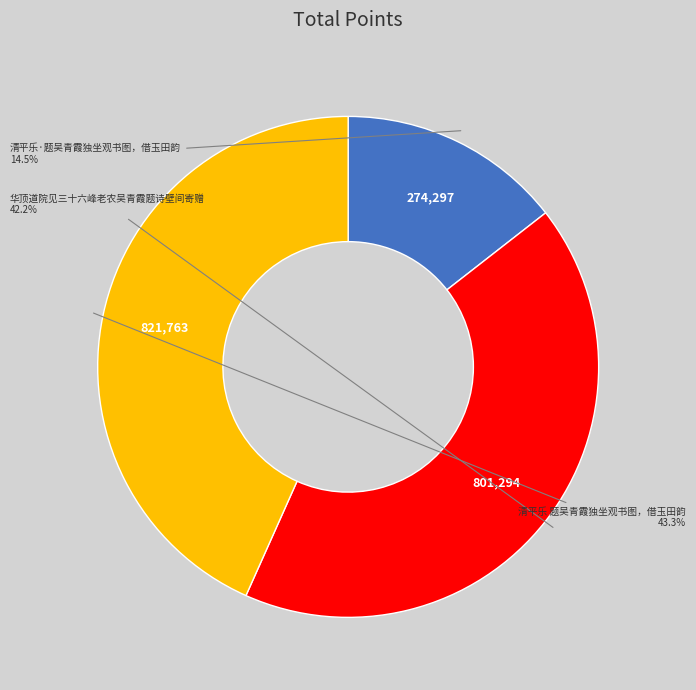

Is there a majority slice in this chart?

No